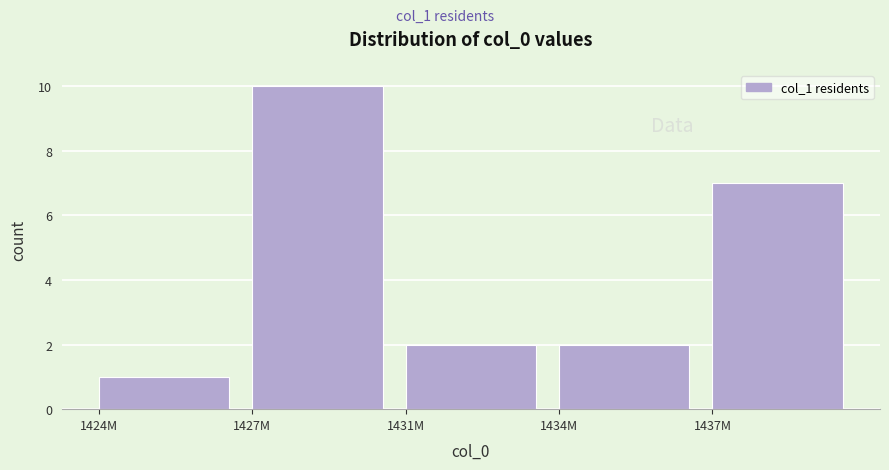

Reading left to right, list all the values displayed in this chart.

1424M=1	1427M=10	1431M=2	1434M=2	1437M=7